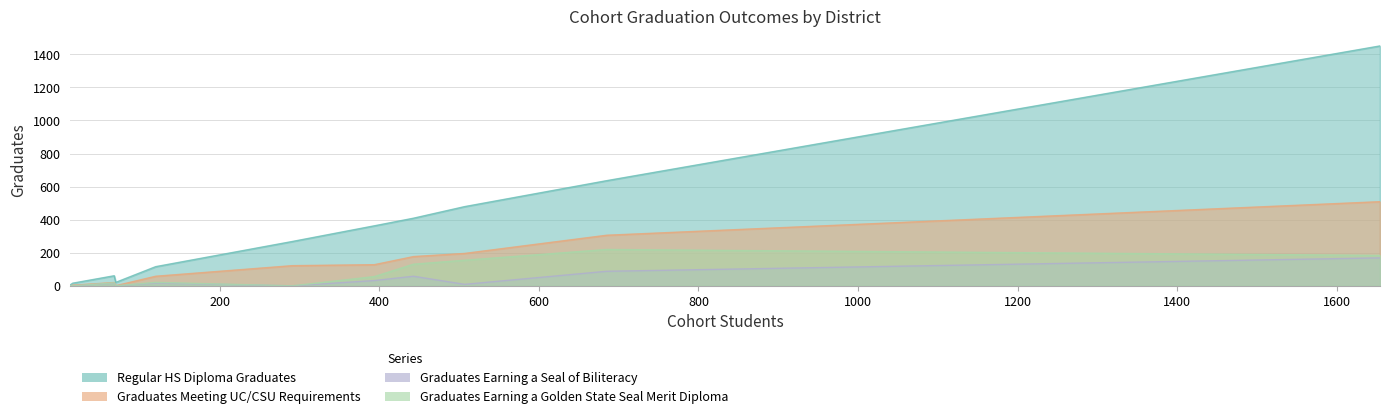

How many values in the Regular HS Diploma Graduates series are below 268?

5